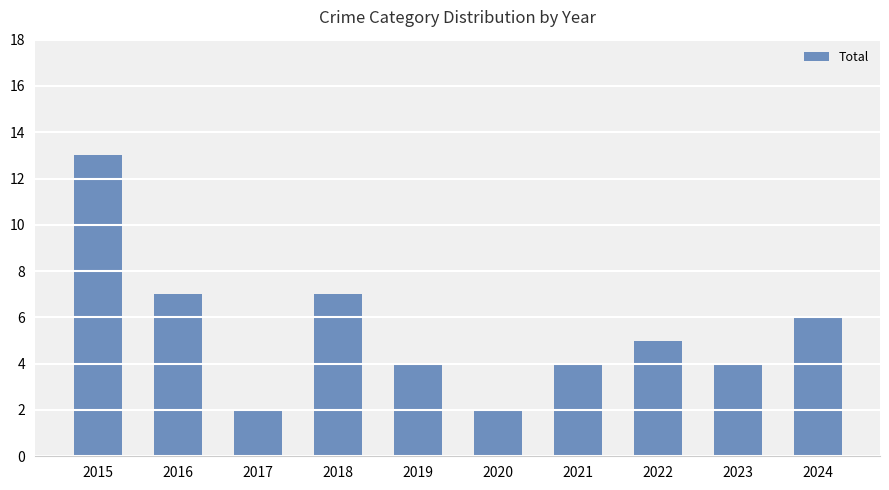

What is the value of the 7th bar from the left?

4